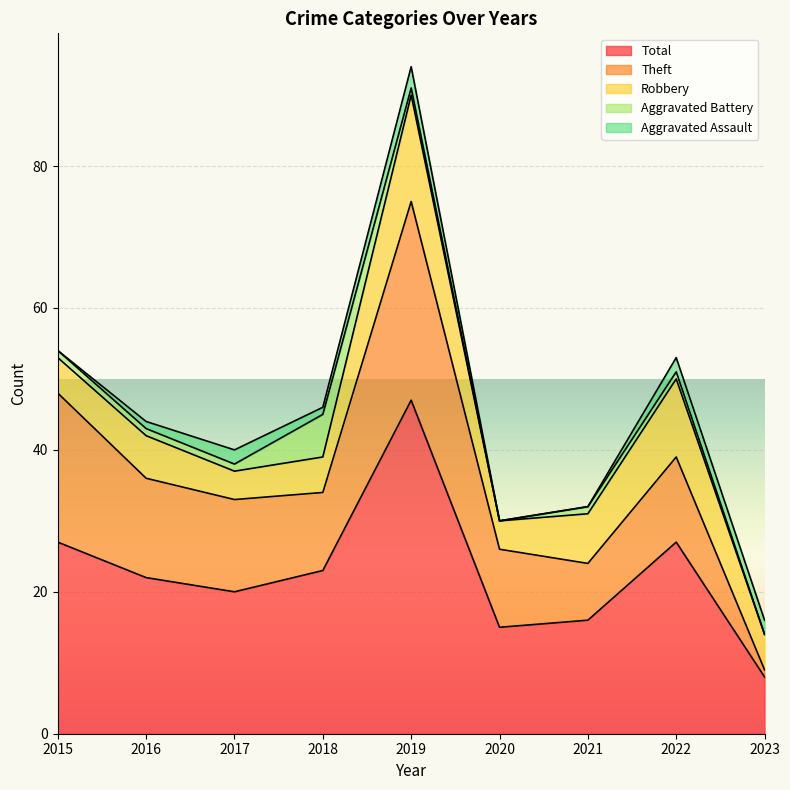

What is the greatest value displayed?

47